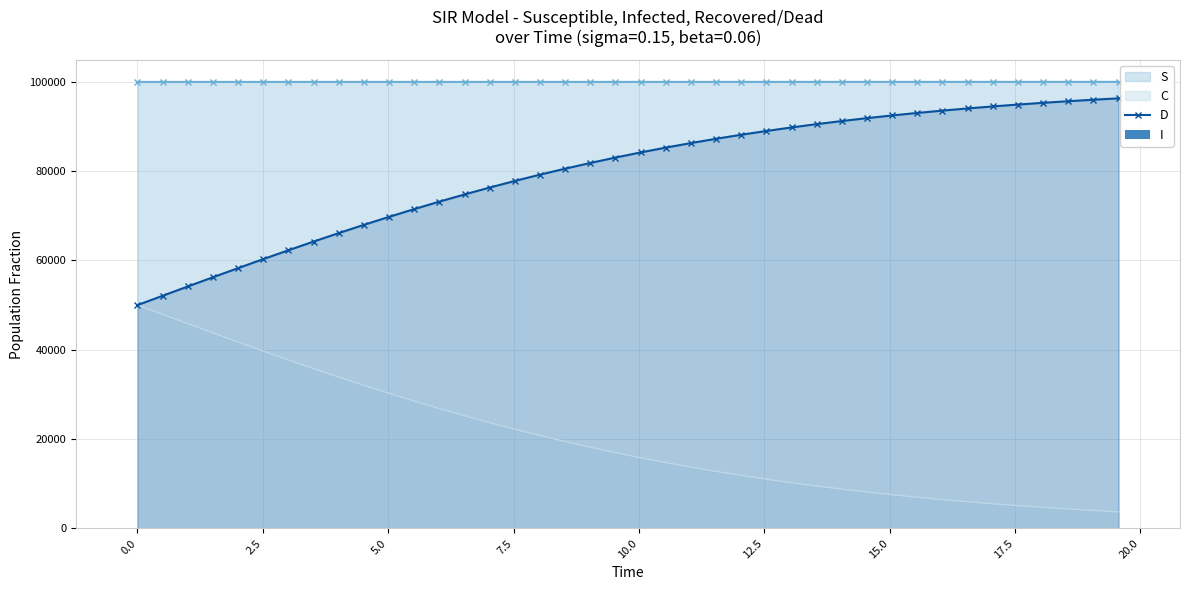

True or false: S and D intersect in this chart.

False